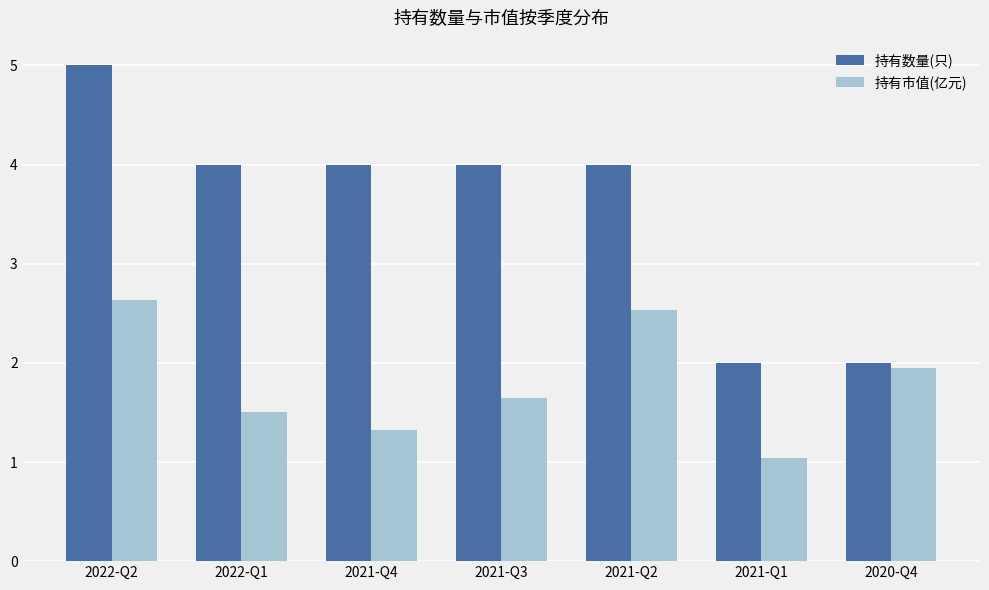

What is the average value of the 持有数量(只) series?

3.6